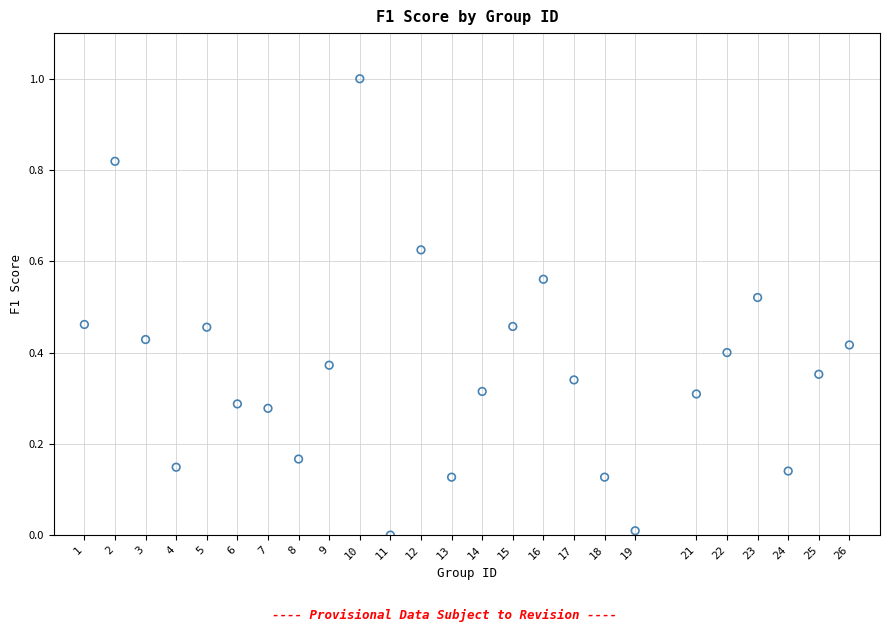

What is the range of Y values (max minus min)?

1.0